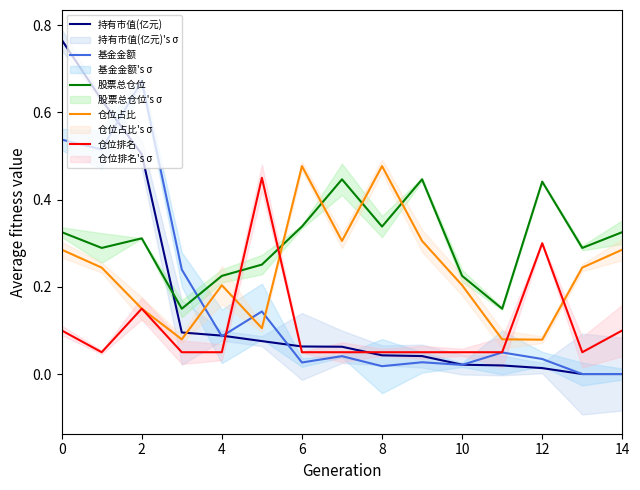

Which series ends up on top after the final intersection of 股票总仓位 and 持有市值(亿元)?

股票总仓位